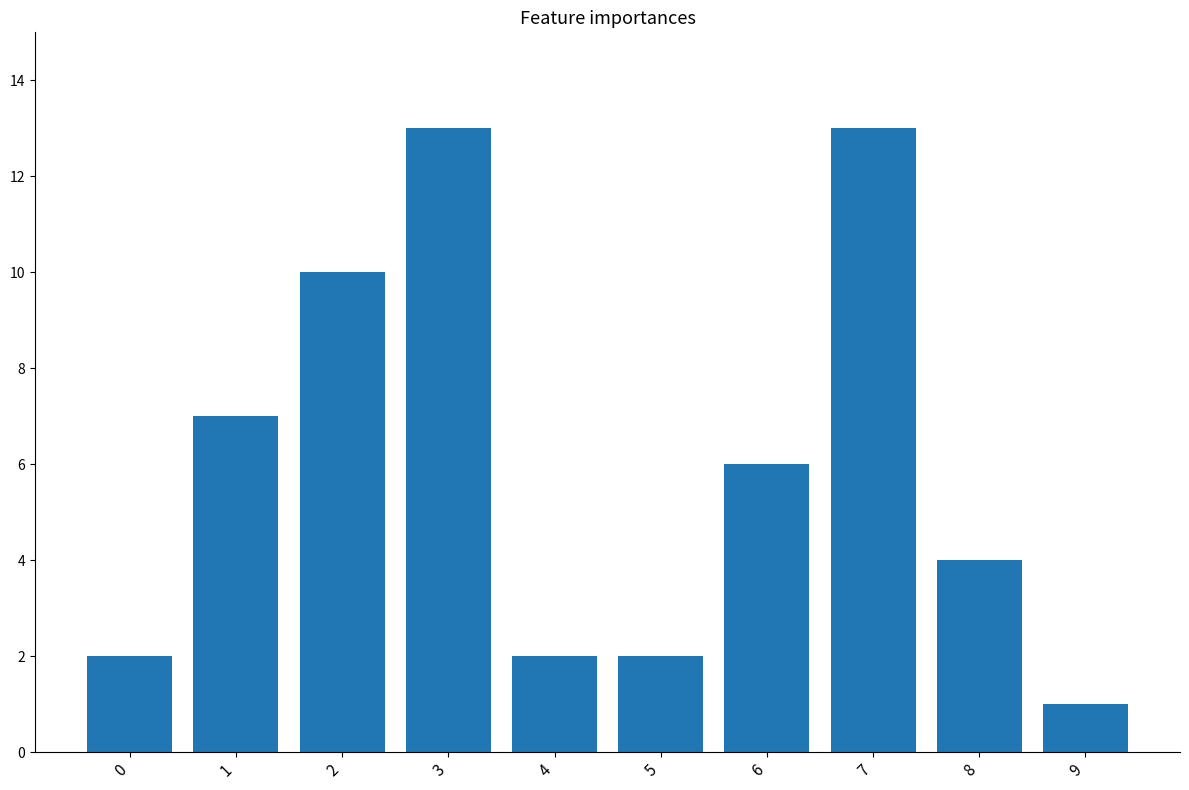

At which category does the chart reach its minimum across all series?

9